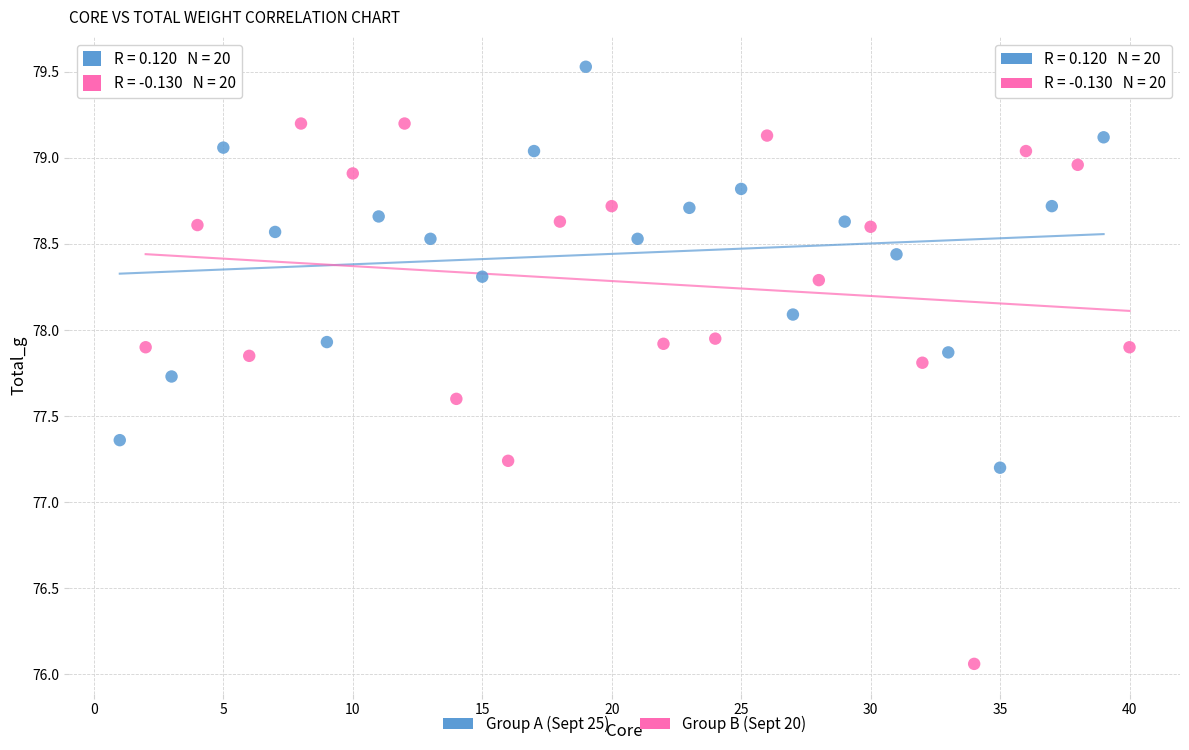

Which series contains the lowest Y value?

Group B (Sept 20)